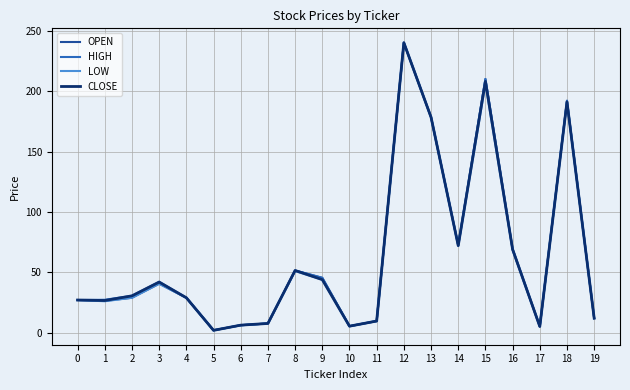

At which label is HIGH closest to 121?

14